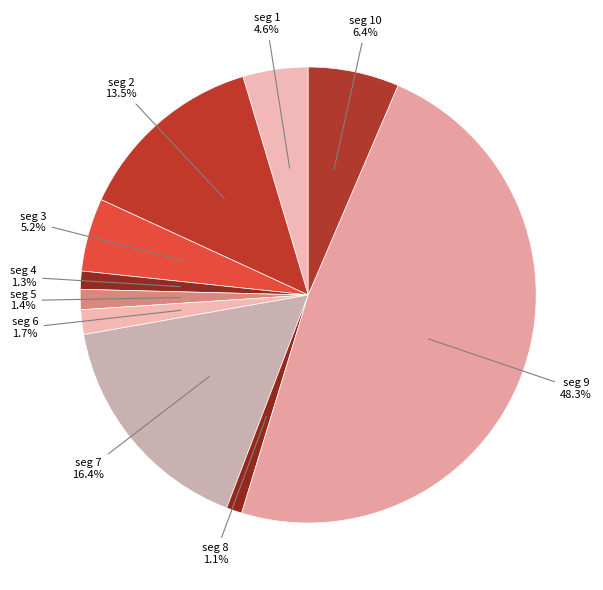

Count the number of slices in the pie.

10